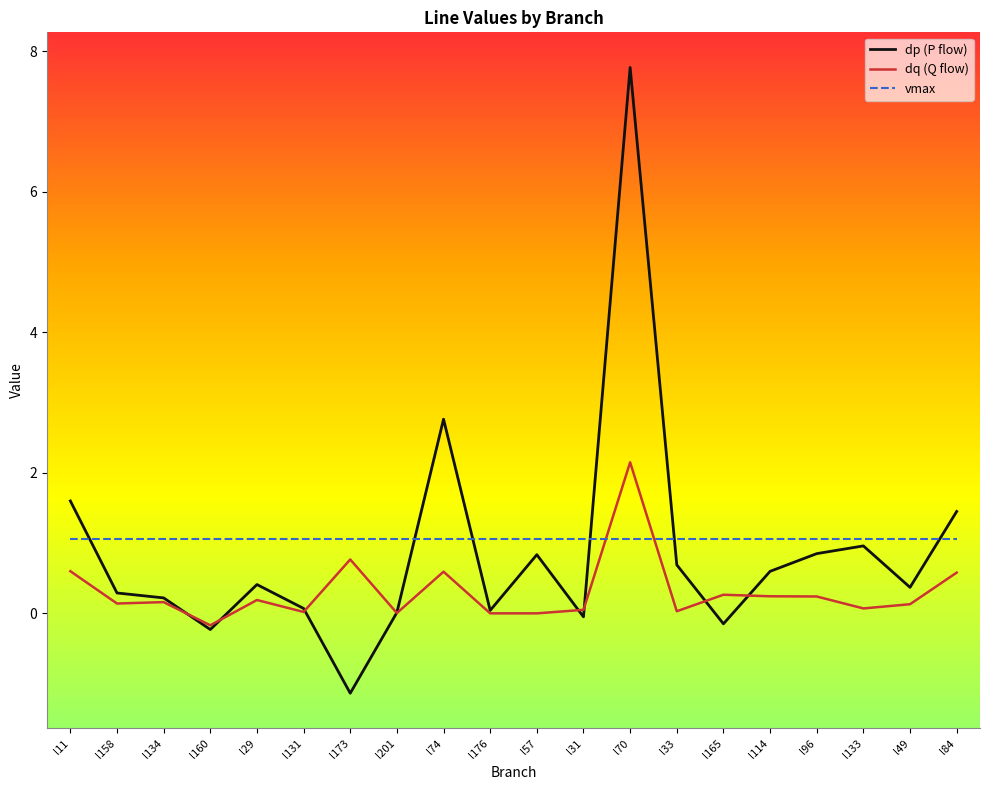

What is the approximate value of dp (P flow) at l173?

-1.1